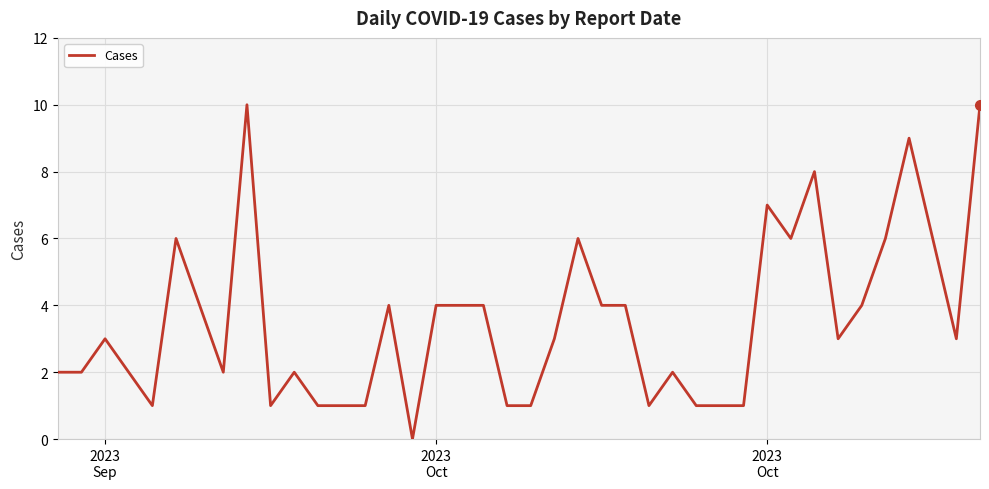

What is the difference between the maximum and minimum values?

10